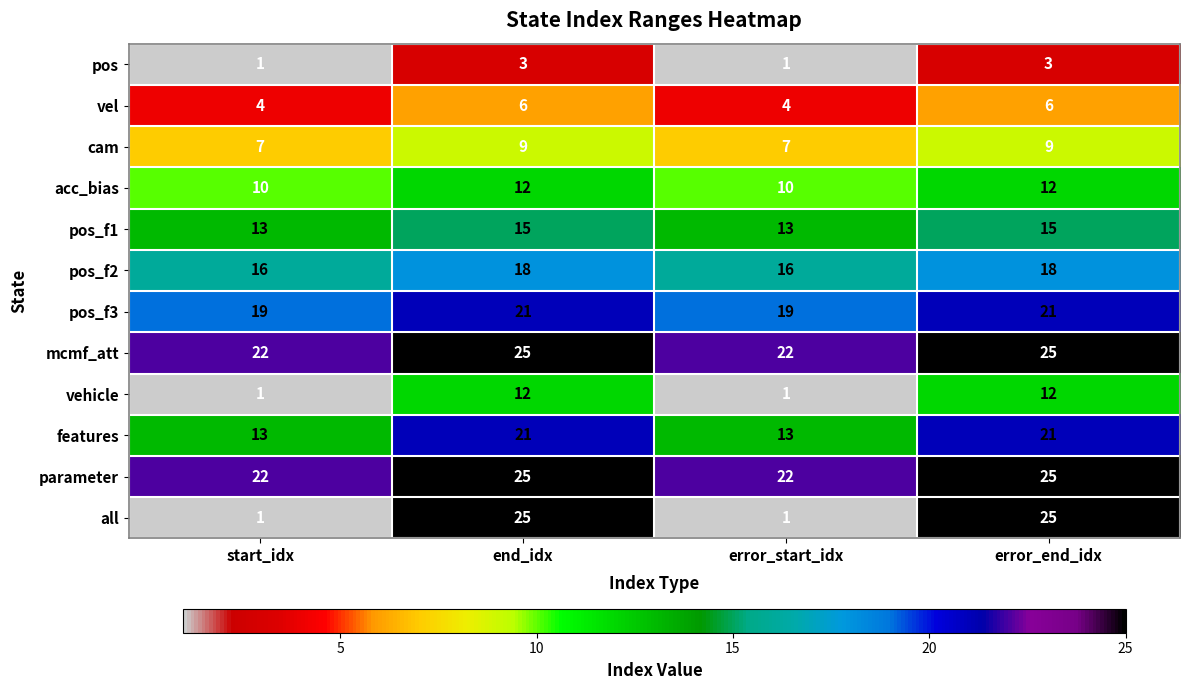

What is the sum of the vehicle values at end_idx and error_start_idx?

13